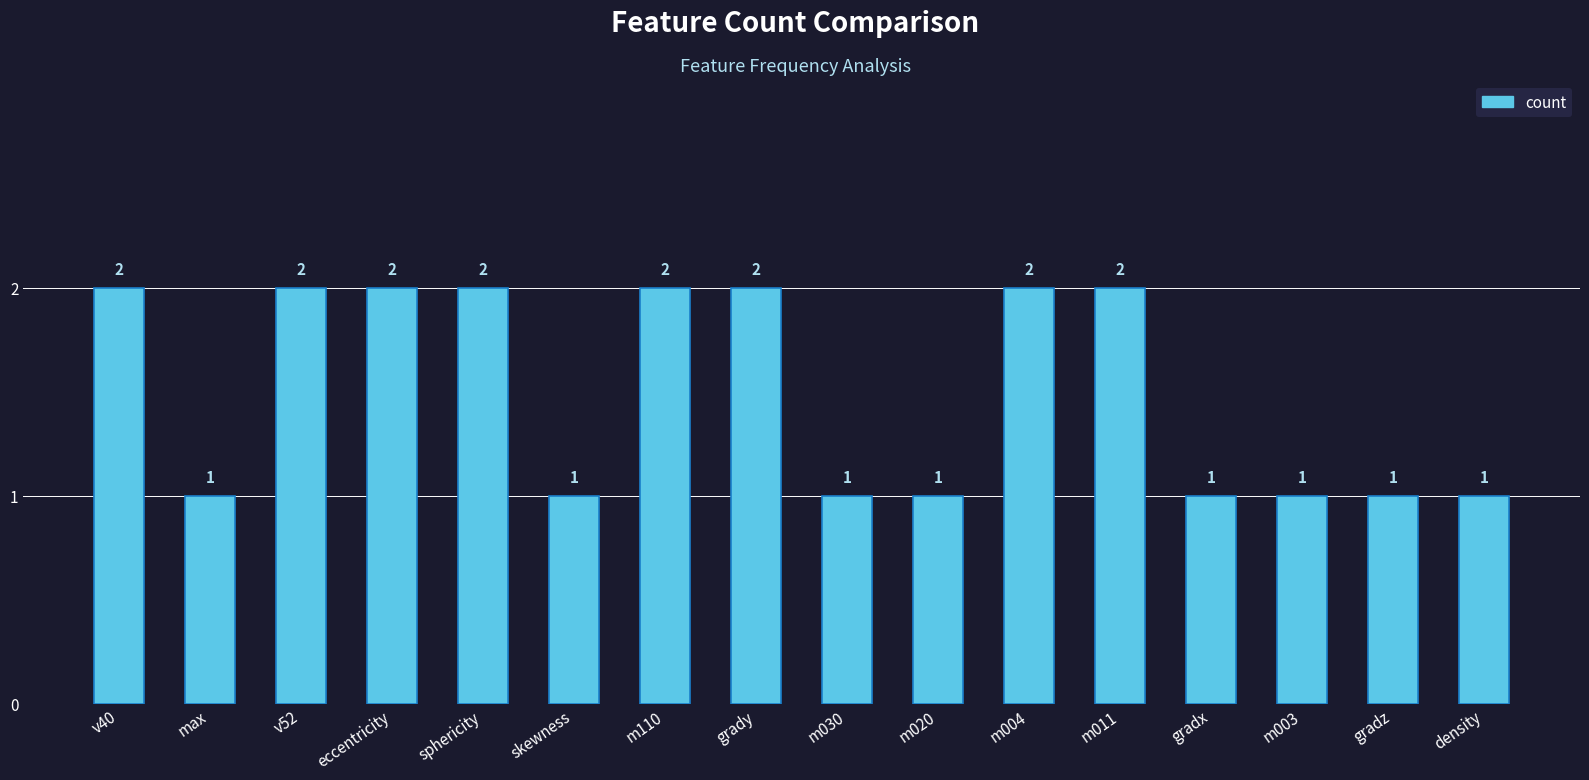

What is the sum of all values?

24